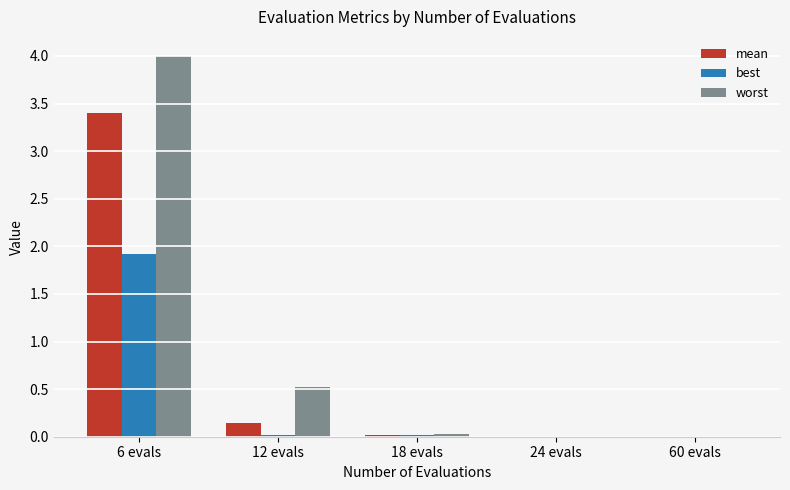

At which category is the sum across all series the highest?

6 evals